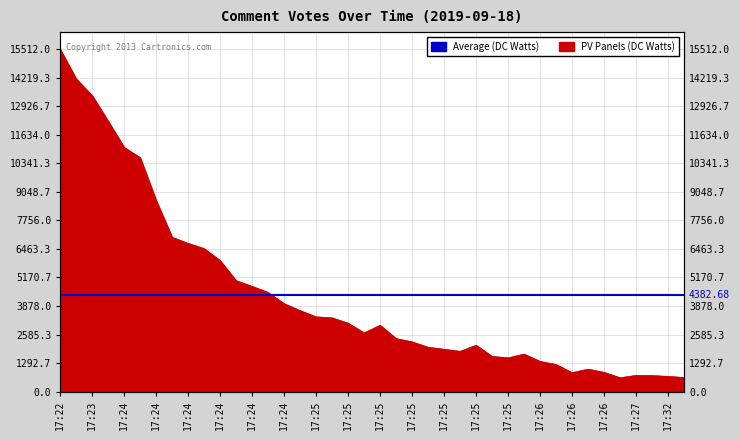

At which label is the value closest to 8070?

17:24